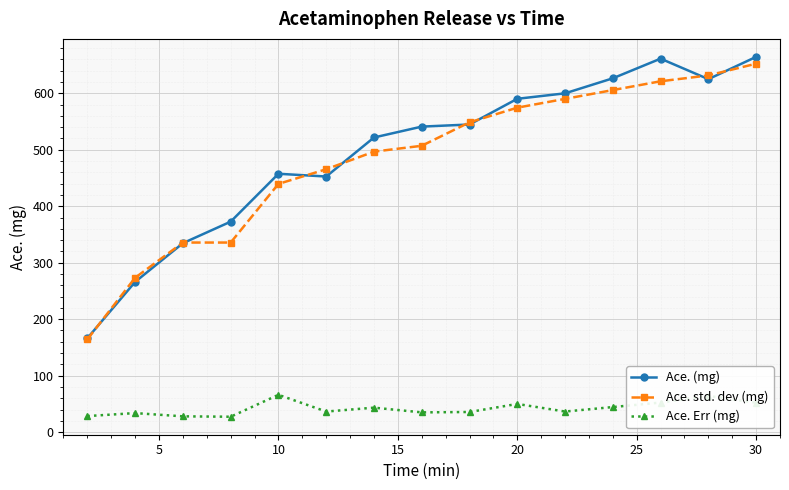

At how many categories does at least one series exceed 199?

14